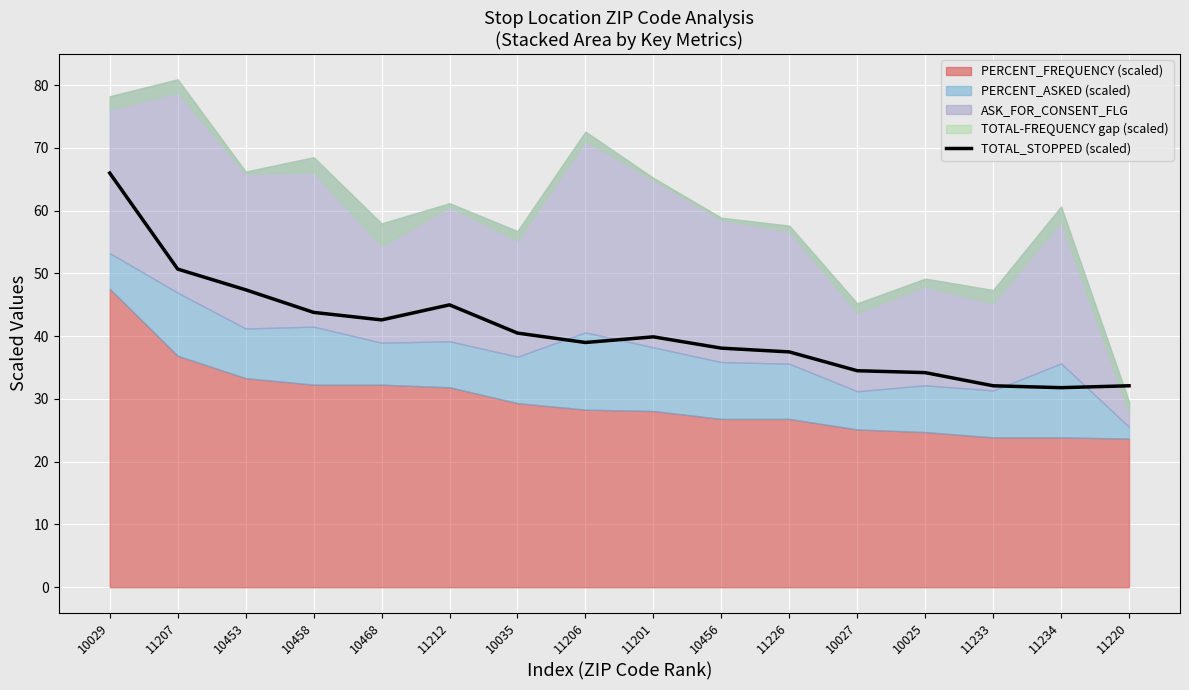

Reading left to right, extract all data points from this chart.

10029=66.0	11207=50.7	10453=47.4	10458=43.8	10468=42.6	11212=45.0	10035=40.5	11206=39.0	11201=39.9	10456=38.1	11226=37.5	10027=34.5	10025=34.2	11233=32.1	11234=31.8	11220=32.1